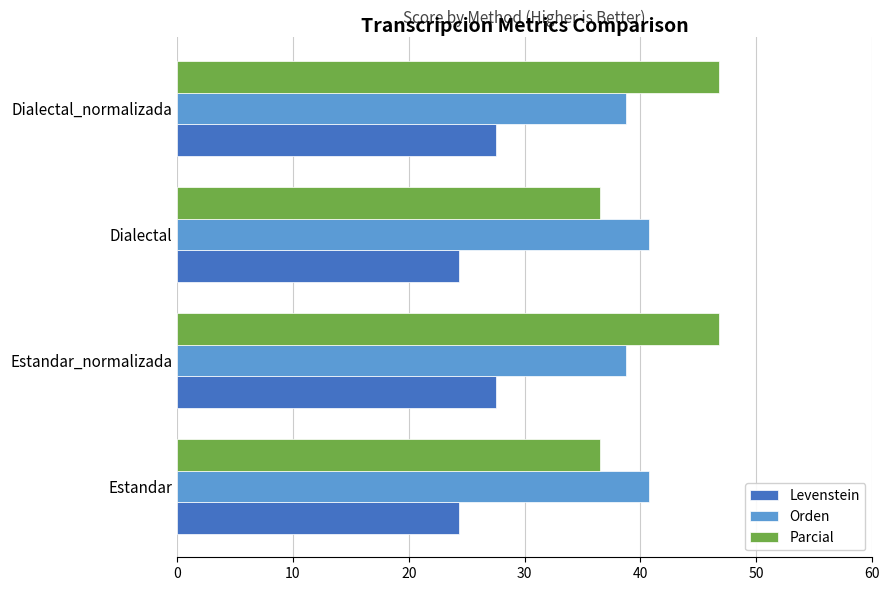

At Dialectal_normalizada, list the series in order from largest to smallest.

Parcial, Orden, Levenstein